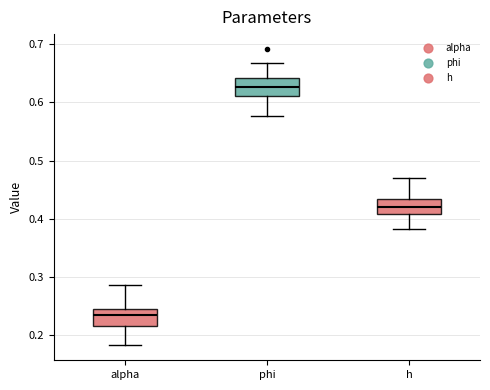

Which box has the highest median line?

phi